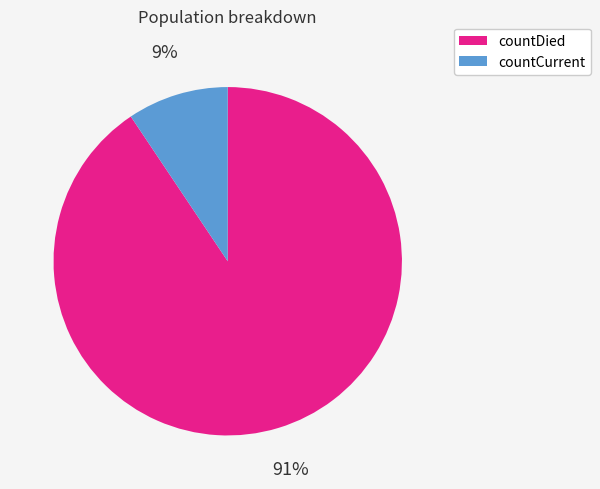

To the nearest percent, what is the combined percentage of countDied and countCurrent?

100%